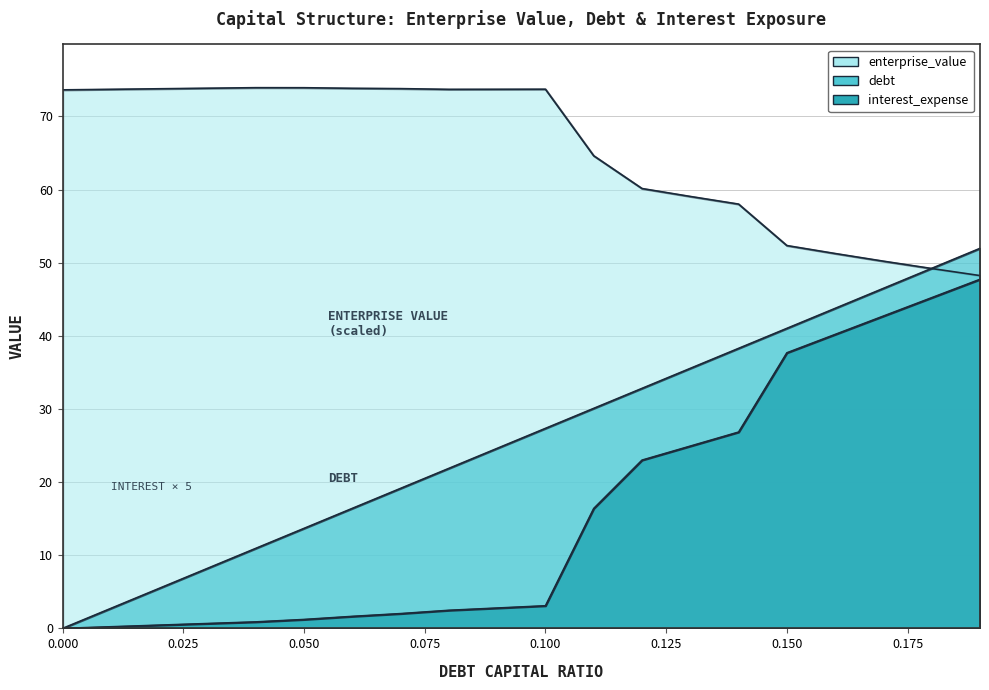

Reading left to right, what are all the values shown in this chart?

debt_capital: 0.0=0.0	0.01=2.7	0.02=5.5	0.03=8.2	0.04=10.9	0.05=13.7	0.06=16.4	0.07=19.1	0.08=21.9	0.09=24.6	0.1=27.4	0.11=30.1	0.12=32.8	0.13=35.6	0.14=38.3	0.15=41.0	0.16=43.8	0.17=46.5	0.18=49.2	0.19=52.0
enterprise_value: 0.0=73.6	0.01=73.7	0.02=73.8	0.03=73.9	0.04=73.9	0.05=73.9	0.06=73.9	0.07=73.8	0.08=73.7	0.09=73.7	0.1=73.7	0.11=64.6	0.12=60.1	0.13=59.1	0.14=58.0	0.15=52.3	0.16=51.3	0.17=50.2	0.18=49.2	0.19=48.2
interest_expense: 0.0=0.0	0.01=0.2	0.02=0.4	0.03=0.7	0.04=0.9	0.05=1.2	0.06=1.6	0.07=2.0	0.08=2.5	0.09=2.8	0.1=3.1	0.11=16.4	0.12=23.0	0.13=24.9	0.14=26.8	0.15=37.7	0.16=40.2	0.17=42.7	0.18=45.2	0.19=47.7